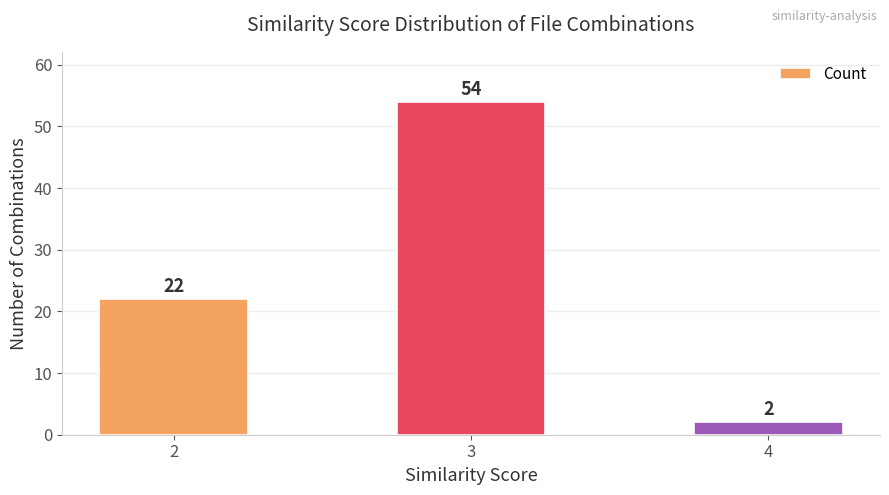

Are the bars horizontal?

No